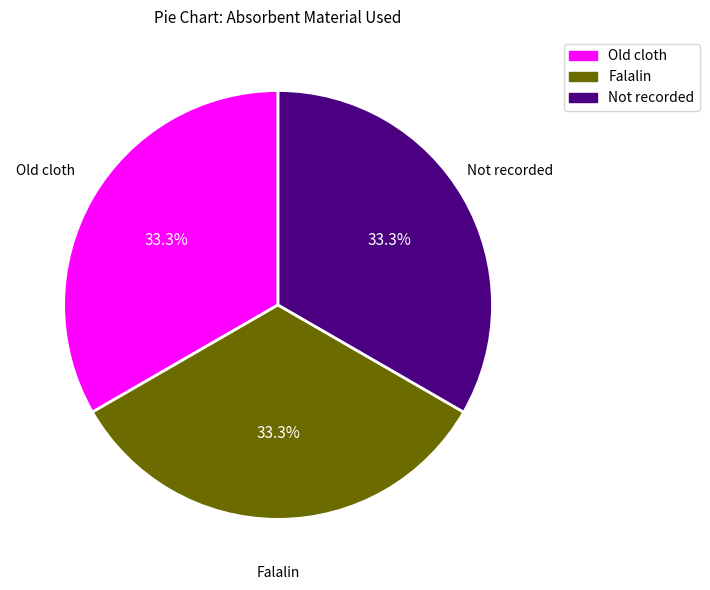

Is there any slice that represents more than half of the pie?

No